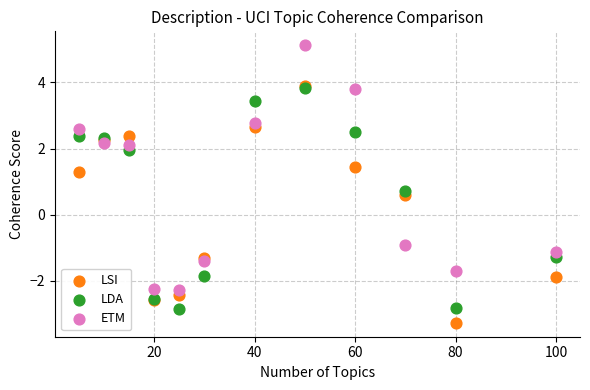

Across all series, what Y value is closest to 0?

0.6